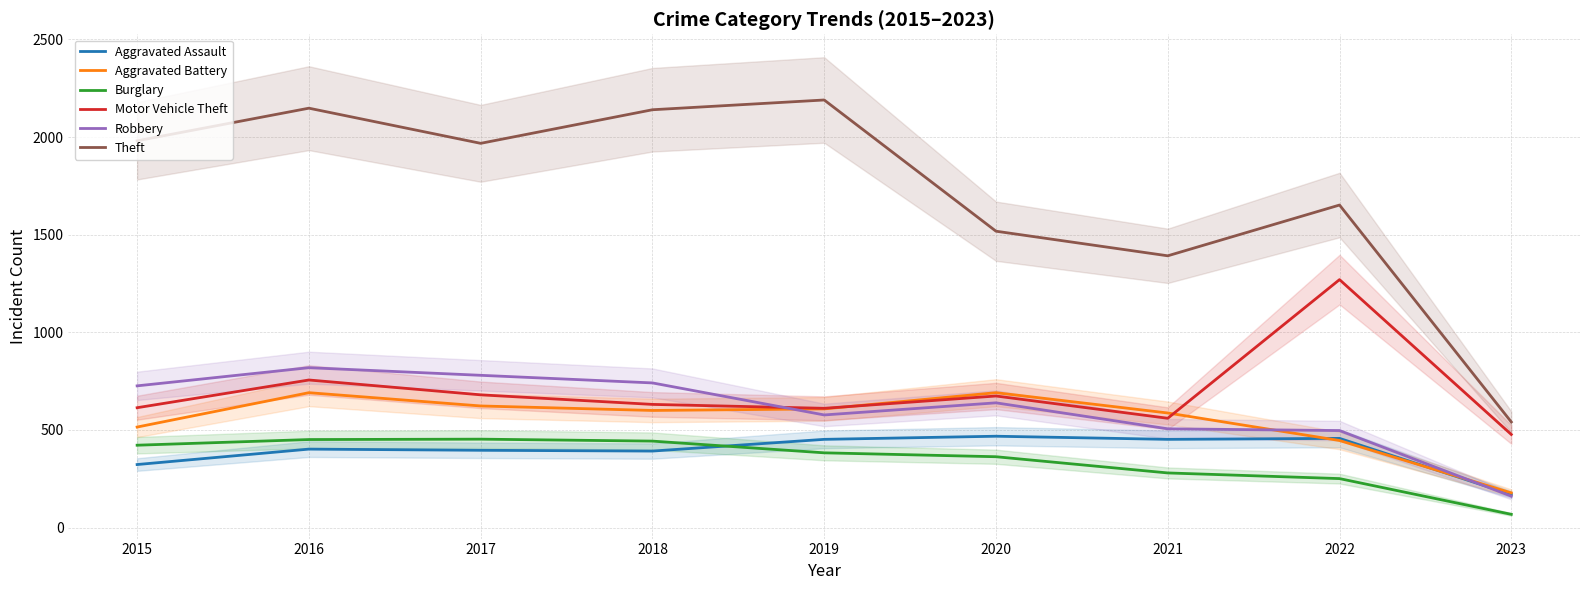

How many values in the Aggravated Battery series exceed 600?

4